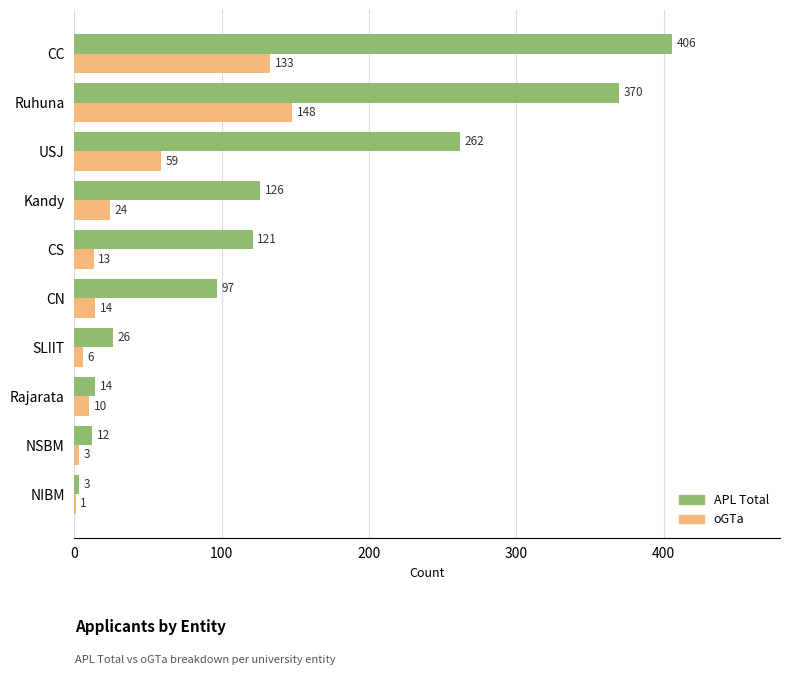

Is the value of APL Total at NSBM greater than the value of oGTa at NSBM?

Yes